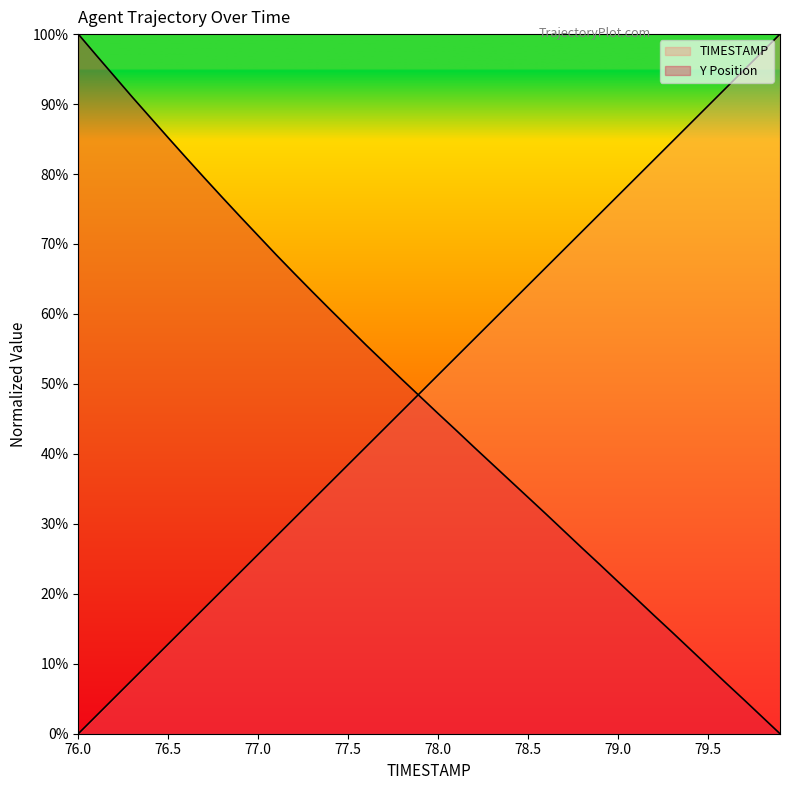

How many lines are shown in the chart?

2